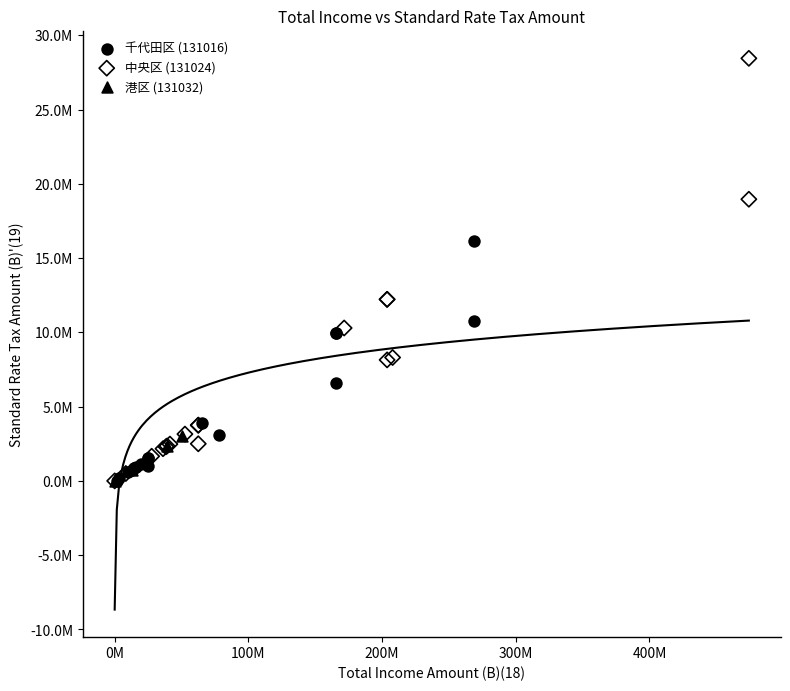

What are all the series names shown in the legend?

千代田区 (131016), 中央区 (131024), 港区 (131032)